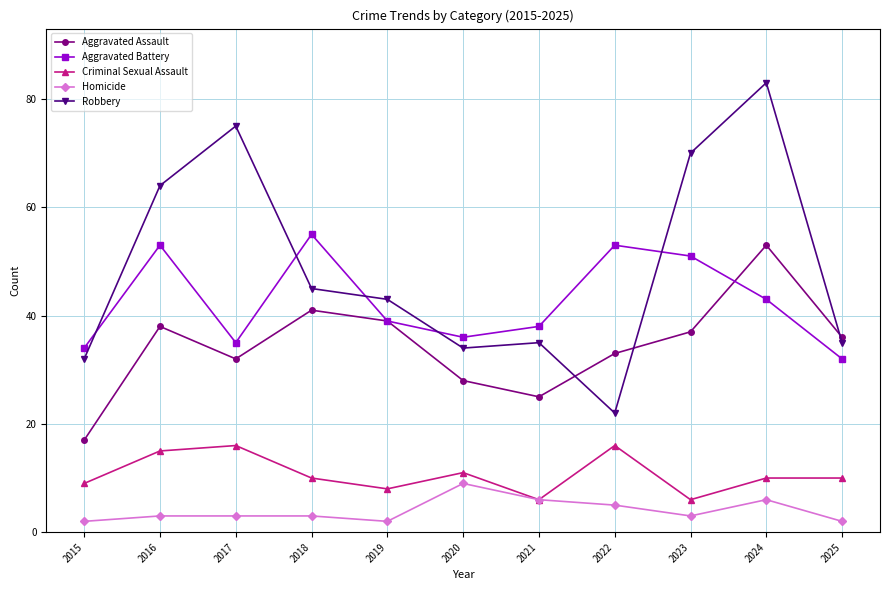

The Criminal Sexual Assault series shows 10 at 2025. True or false?

True